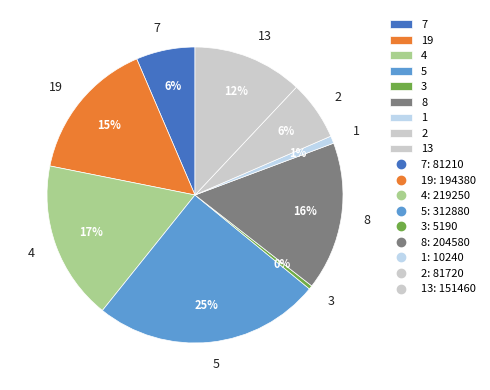

Is it true that 5 is 25% of the pie?

True